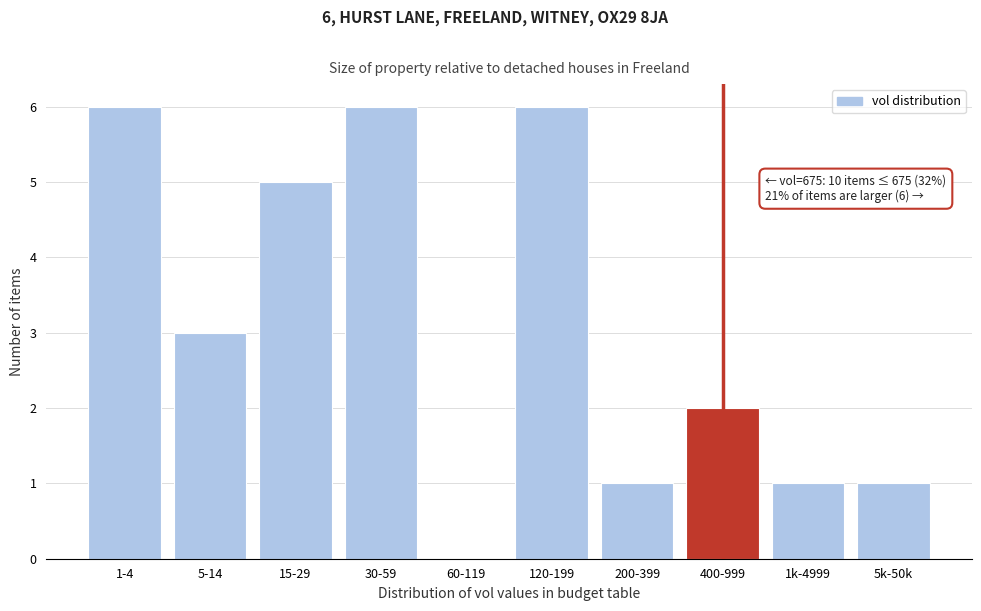

Reading left to right, list all the values displayed in this chart.

1-4=6	5-14=3	15-29=5	30-59=6	60-119=0	120-199=6	200-399=1	400-999=2	1k-4999=1	5k-50k=1